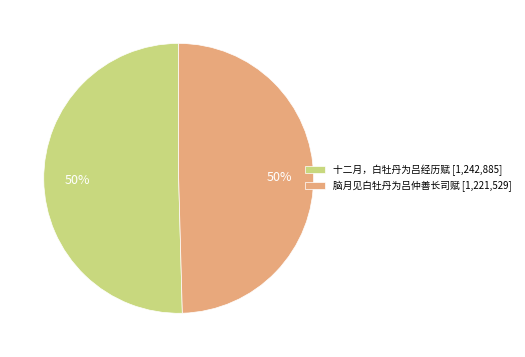

Is it true that 脑月见白牡丹为吕仲善长司赋 is 57% of the pie?

False